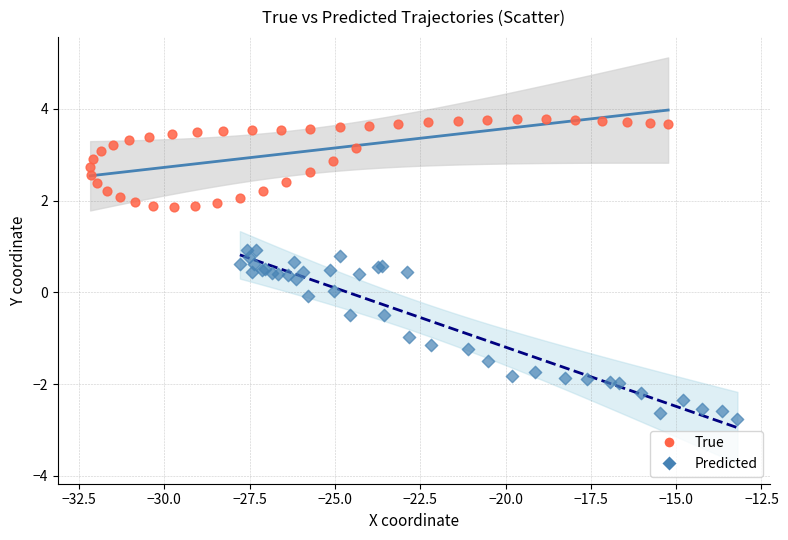

Which series reaches the maximum Y coordinate?

True